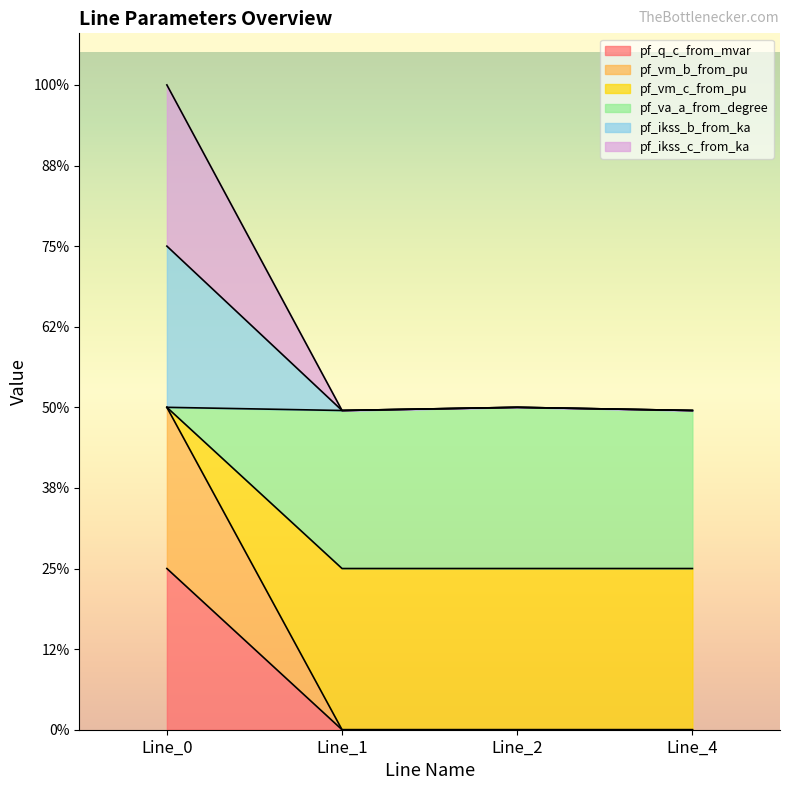

Does the chart display data point markers on the line(s)?

No